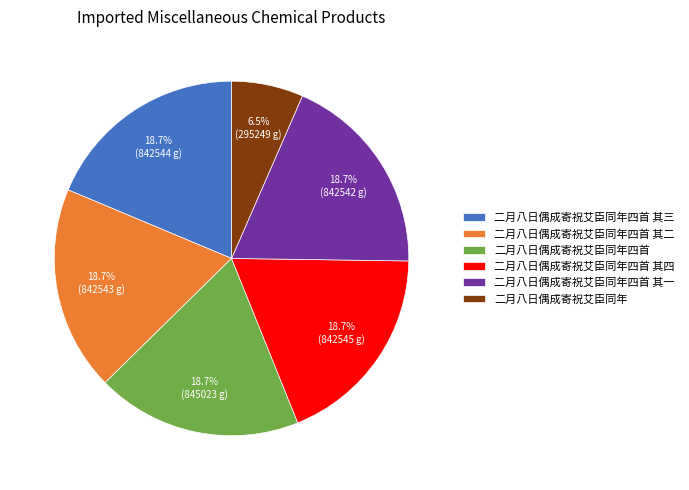

To the nearest percent, what is the combined percentage of 二月八日偶成寄祝艾臣同年 and 二月八日偶成寄祝艾臣同年四首?

25%